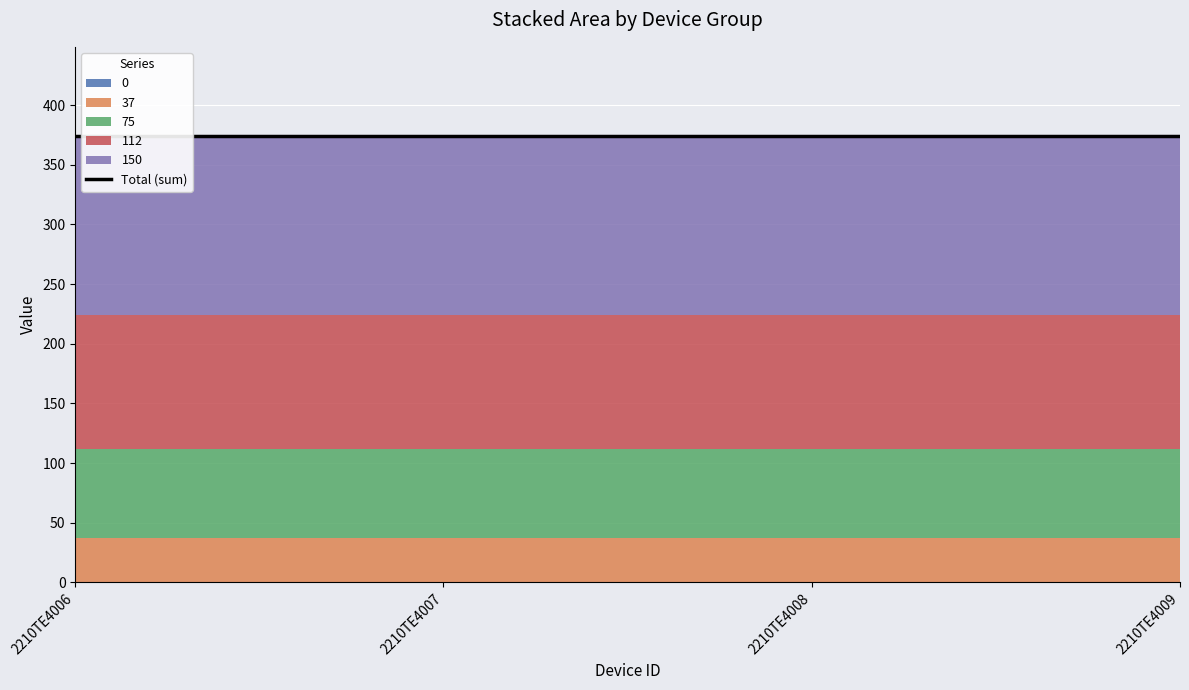

What is the average value of the 75 series?

75